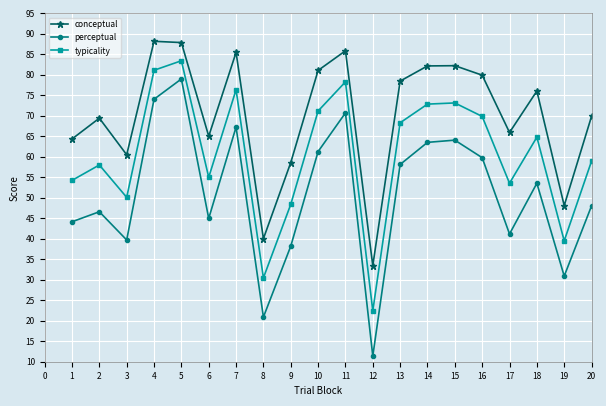

Which series has the largest range (max minus min)?

perceptual